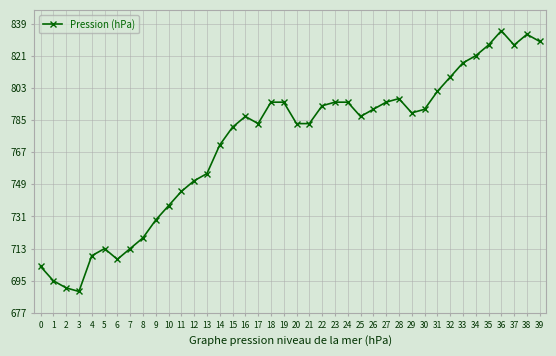

Reading right to left, extract all data points from this chart.

39=829	38=833	37=827	36=835	35=827	34=821	33=817	32=809	31=801	30=791	29=789	28=797	27=795	26=791	25=787	24=795	23=795	22=793	21=783	20=783	19=795	18=795	17=783	16=787	15=781	14=771	13=755	12=751	11=745	10=737	9=729	8=719	7=713	6=707	5=713	4=709	3=689	2=691	1=695	0=703